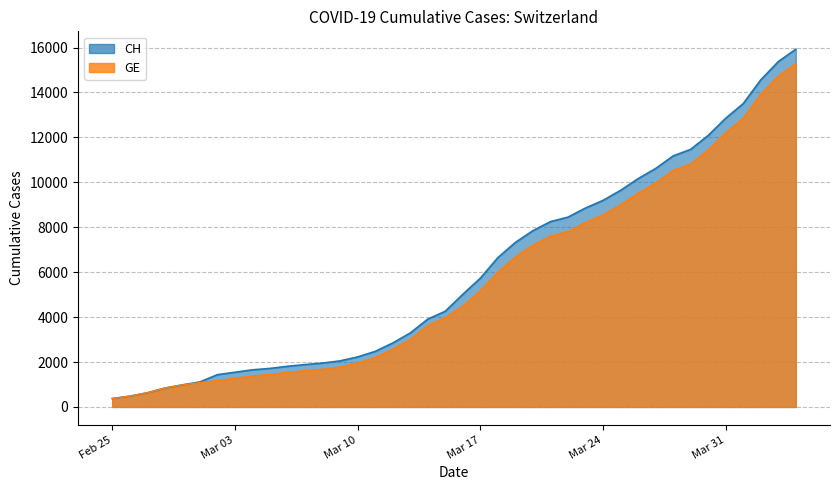

What is the total value across all series at 2020-03-27?

20584